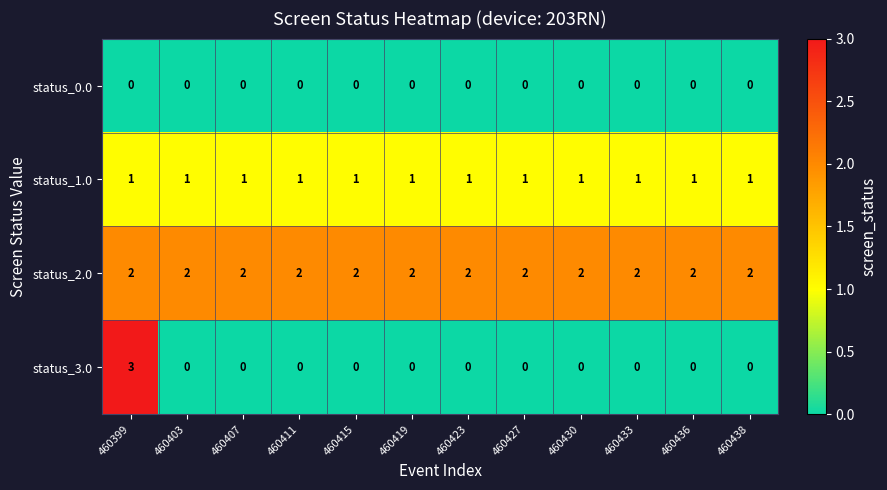

Rank the series by their maximum value, from lowest to highest.

status_0.0, status_1.0, status_2.0, status_3.0